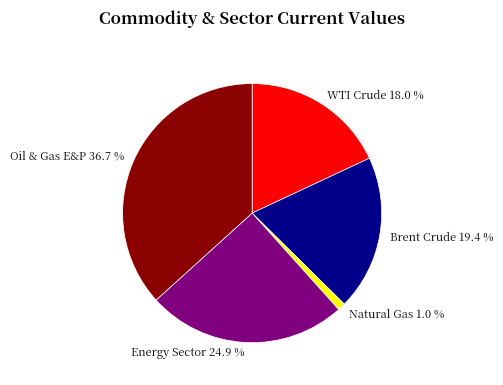

Which slice is the smallest?

Natural Gas